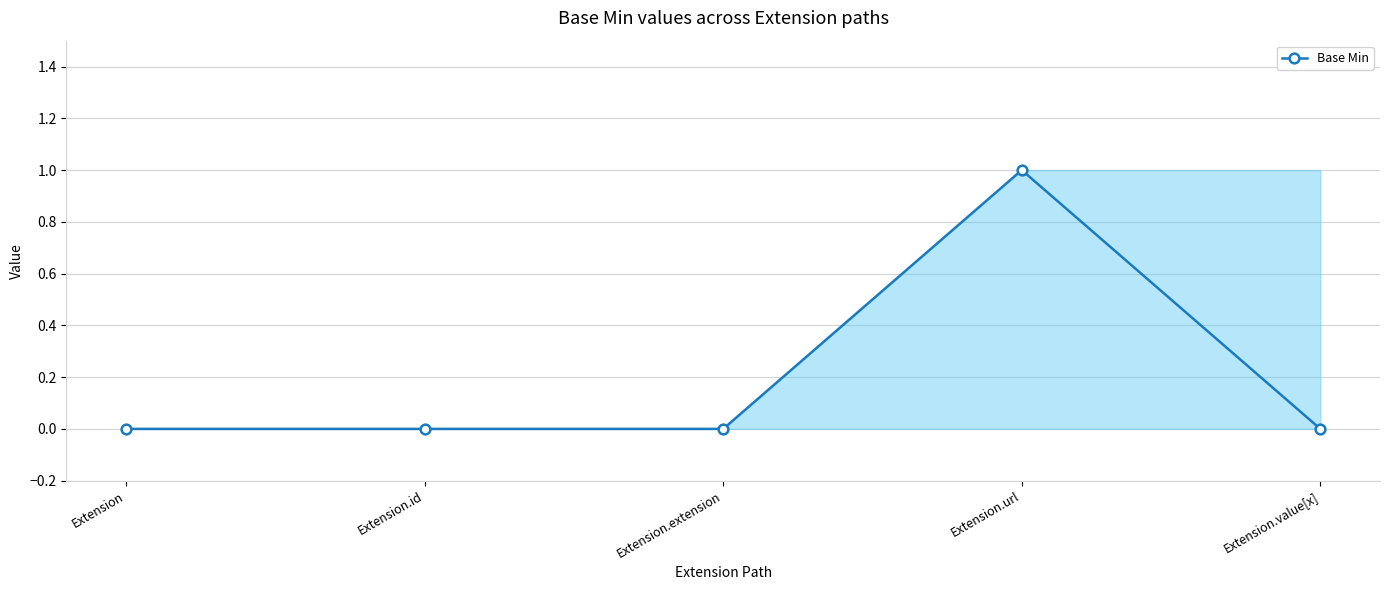

What is the difference between the maximum and minimum values?

1